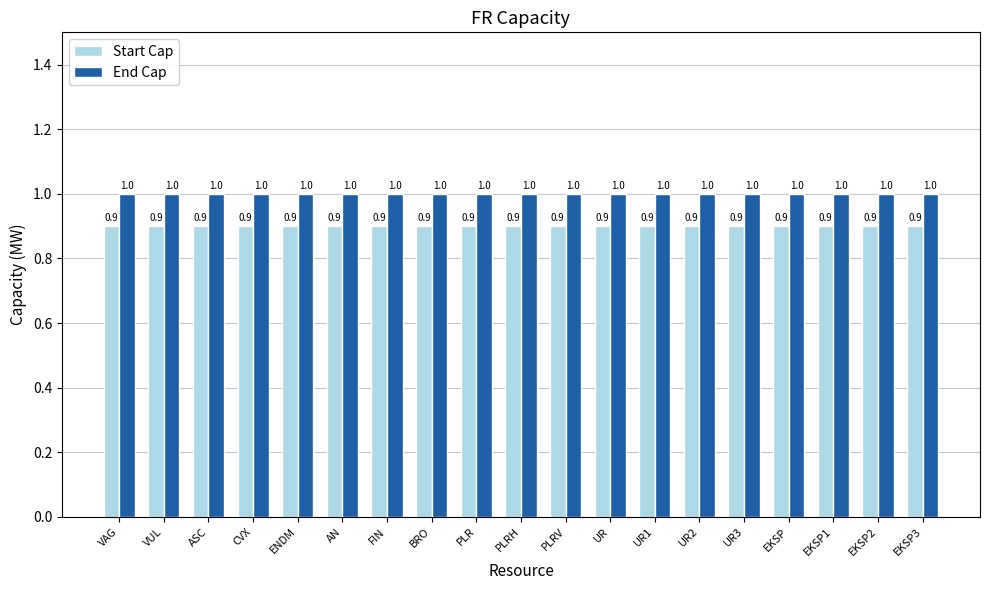

What is the sum of the Start Cap values at AN and EKSP1?

1.8